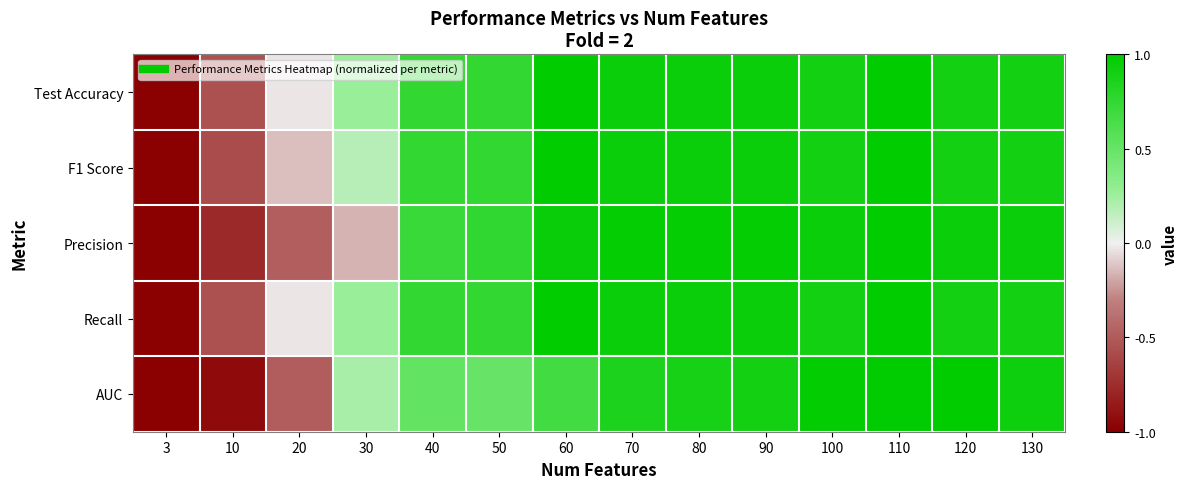

What is the smallest value displayed?

-1.0